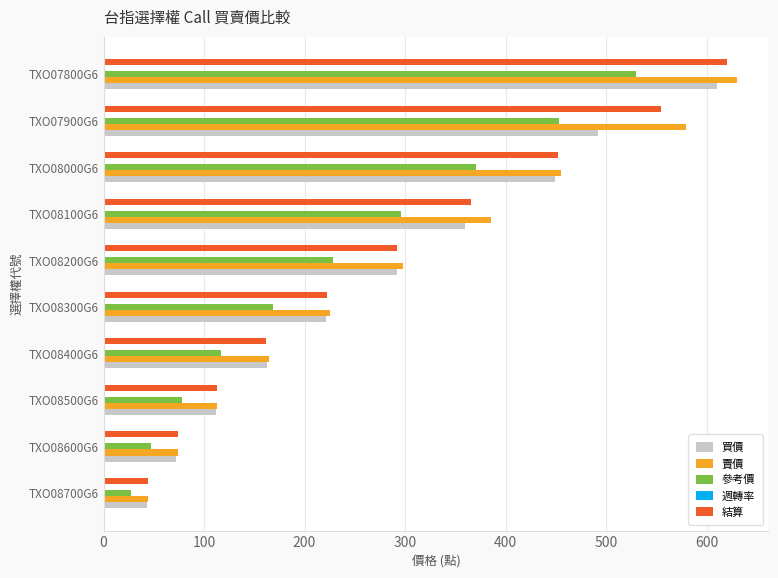

What is the greatest value displayed?

630.0